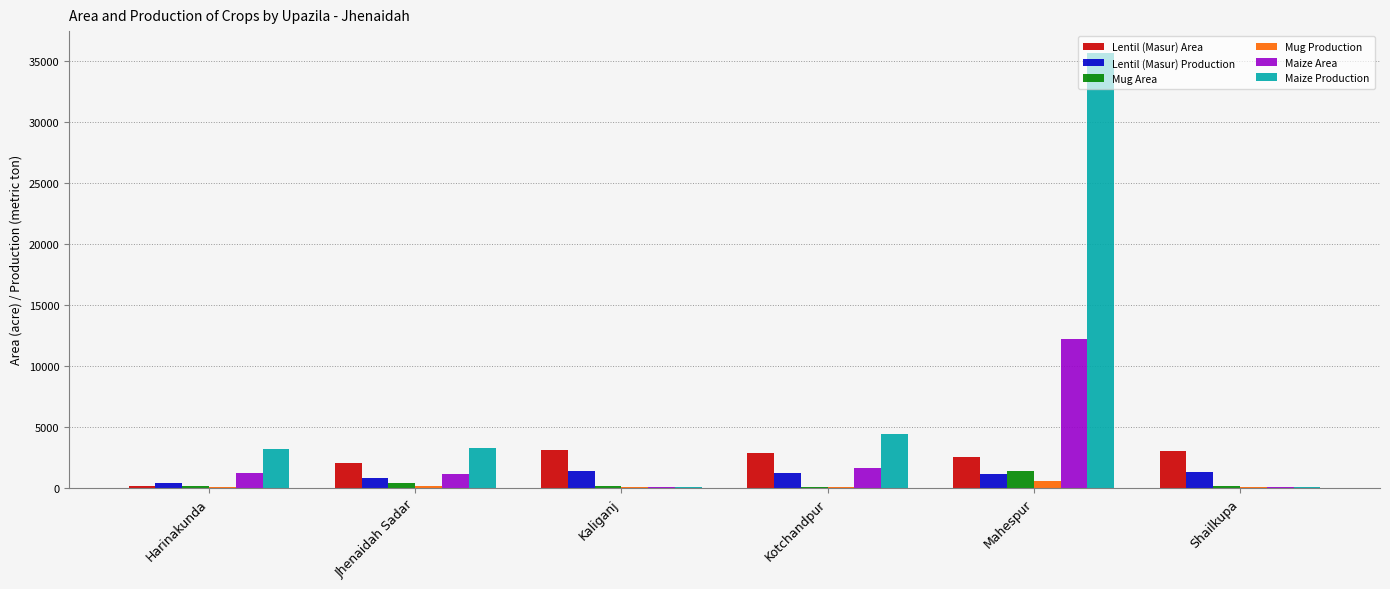

What is the sum of all Lentil (Masur) Area values?

13495